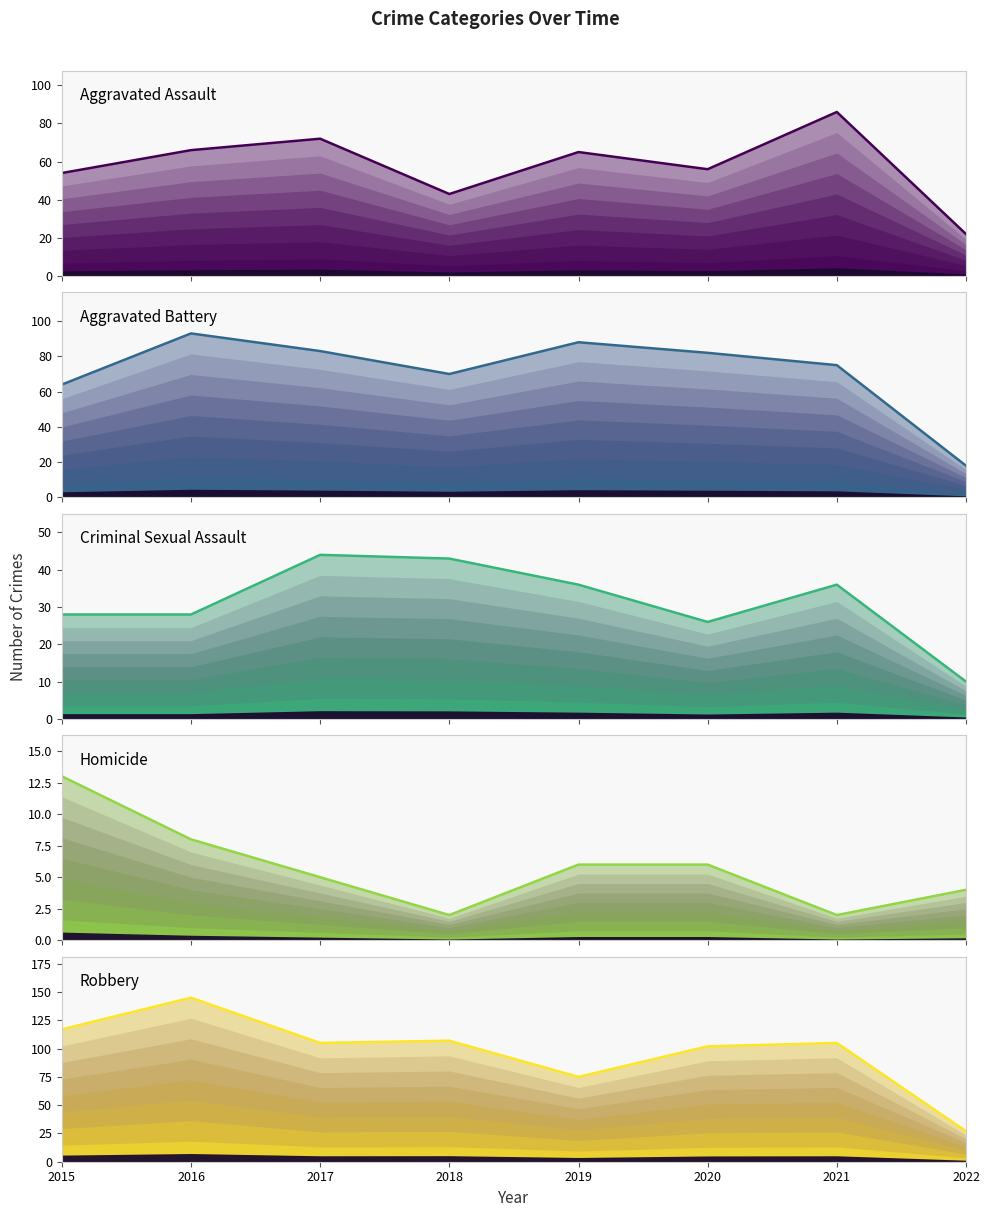

At how many categories does at least one series exceed 106?

3